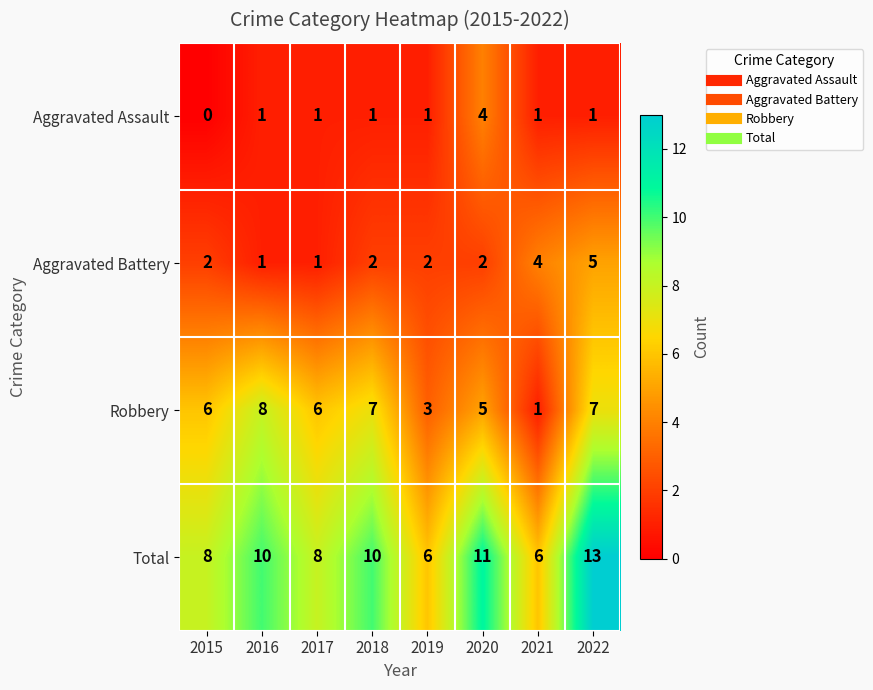

Which series has the largest total across all categories?

Total